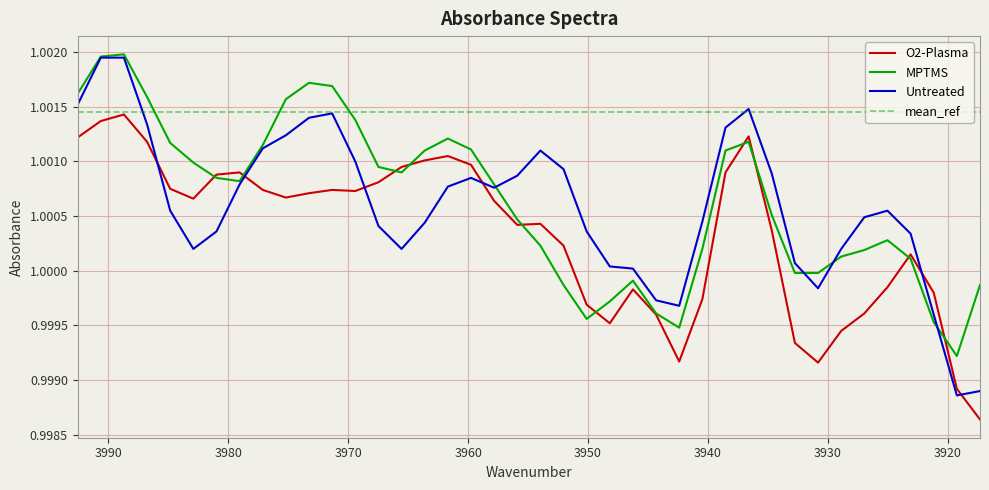

Reading left to right, what are all the values shown in this chart?

O2-Plasma: 1.0	1.0	1.0	1.0	1.0	1.0	1.0	1.0	1.0	1.0	1.0	1.0	1.0	1.0	1.0	1.0	1.0	1.0	1.0	1.0	1.0	1.0	1.0	1.0	1.0	1.0	1.0	1.0	1.0	1.0	1.0	1.0	1.0	1.0	1.0	1.0	1.0	1.0	1.0	1.0
MPTMS: 1.0	1.0	1.0	1.0	1.0	1.0	1.0	1.0	1.0	1.0	1.0	1.0	1.0	1.0	1.0	1.0	1.0	1.0	1.0	1.0	1.0	1.0	1.0	1.0	1.0	1.0	1.0	1.0	1.0	1.0	1.0	1.0	1.0	1.0	1.0	1.0	1.0	1.0	1.0	1.0
Untreated: 1.0	1.0	1.0	1.0	1.0	1.0	1.0	1.0	1.0	1.0	1.0	1.0	1.0	1.0	1.0	1.0	1.0	1.0	1.0	1.0	1.0	1.0	1.0	1.0	1.0	1.0	1.0	1.0	1.0	1.0	1.0	1.0	1.0	1.0	1.0	1.0	1.0	1.0	1.0	1.0
mean_ref: 1.0	1.0	1.0	1.0	1.0	1.0	1.0	1.0	1.0	1.0	1.0	1.0	1.0	1.0	1.0	1.0	1.0	1.0	1.0	1.0	1.0	1.0	1.0	1.0	1.0	1.0	1.0	1.0	1.0	1.0	1.0	1.0	1.0	1.0	1.0	1.0	1.0	1.0	1.0	1.0